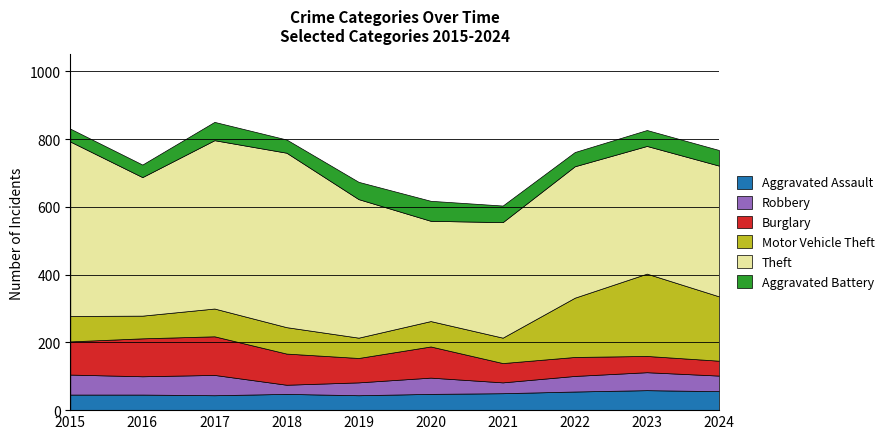

Which series has the widest spread of values?

Theft